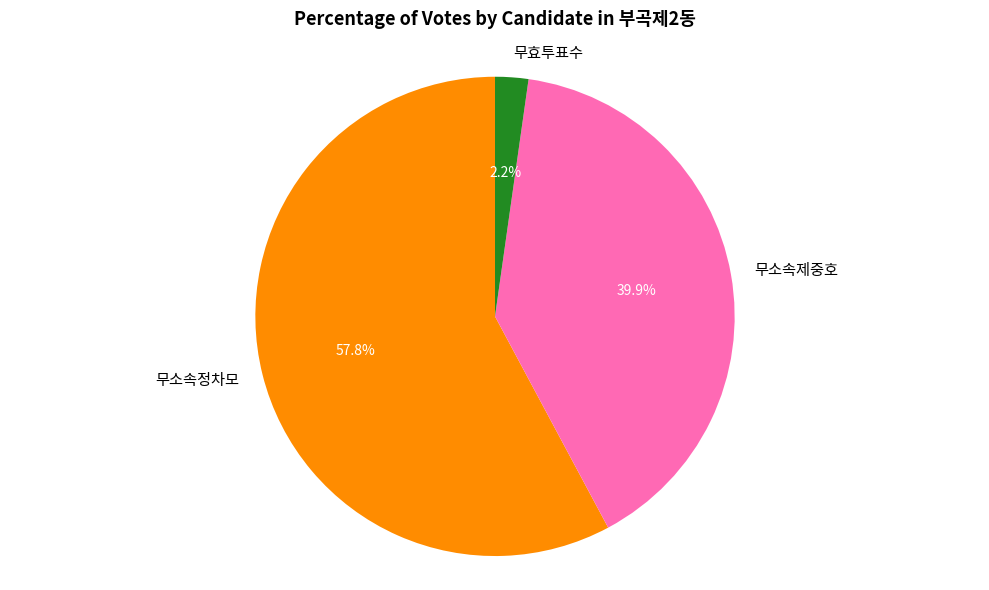

The 무소속정차모 slice represents 49% of the pie. True or false?

False